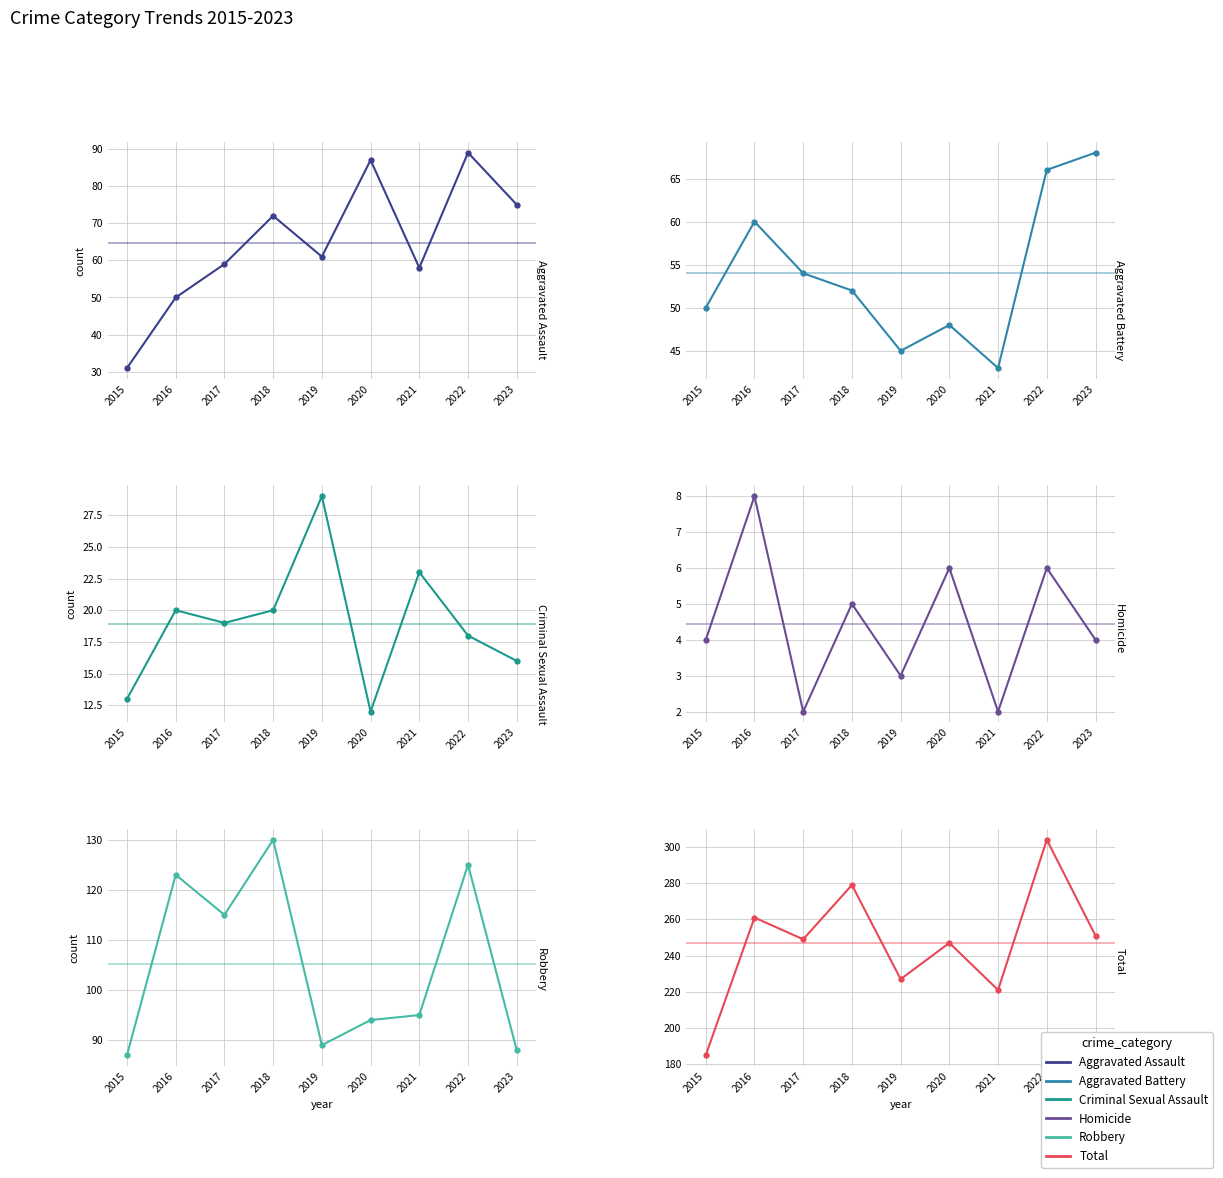

How many values in the Aggravated Battery series are below 52?

4